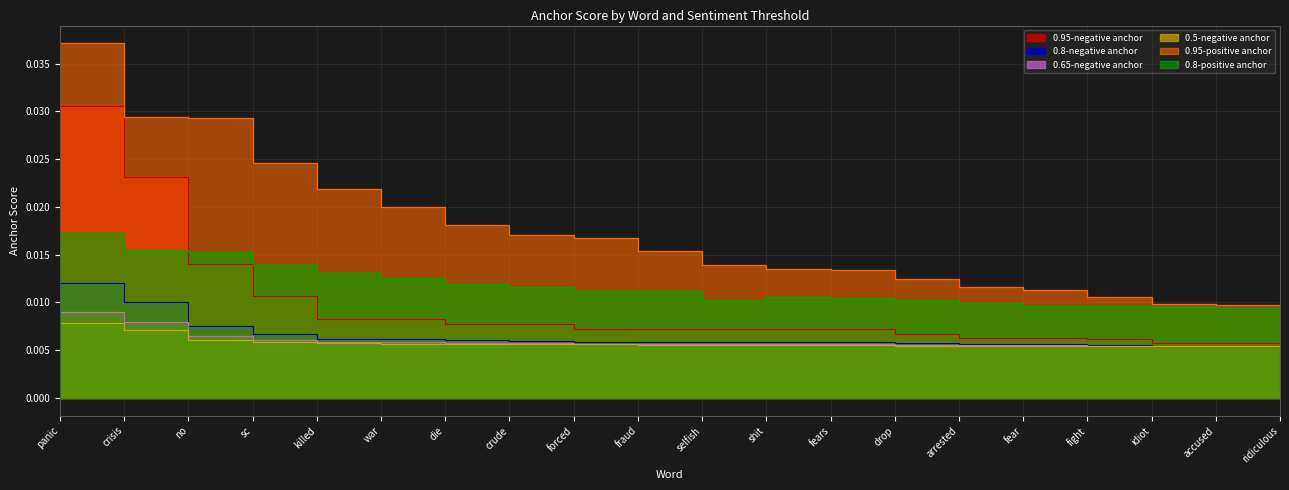

Rank the series by their maximum value, from lowest to highest.

0.5-negative anchor, 0.65-negative anchor, 0.8-negative anchor, 0.8-positive anchor, 0.95-negative anchor, 0.95-positive anchor